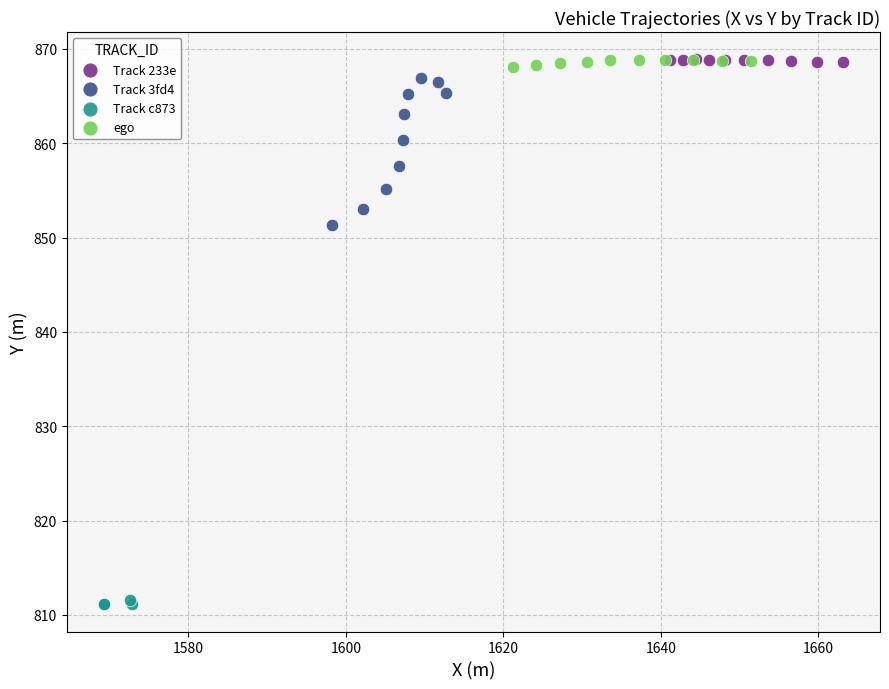

Which series has the largest Y range (max minus min)?

Track 3fd4